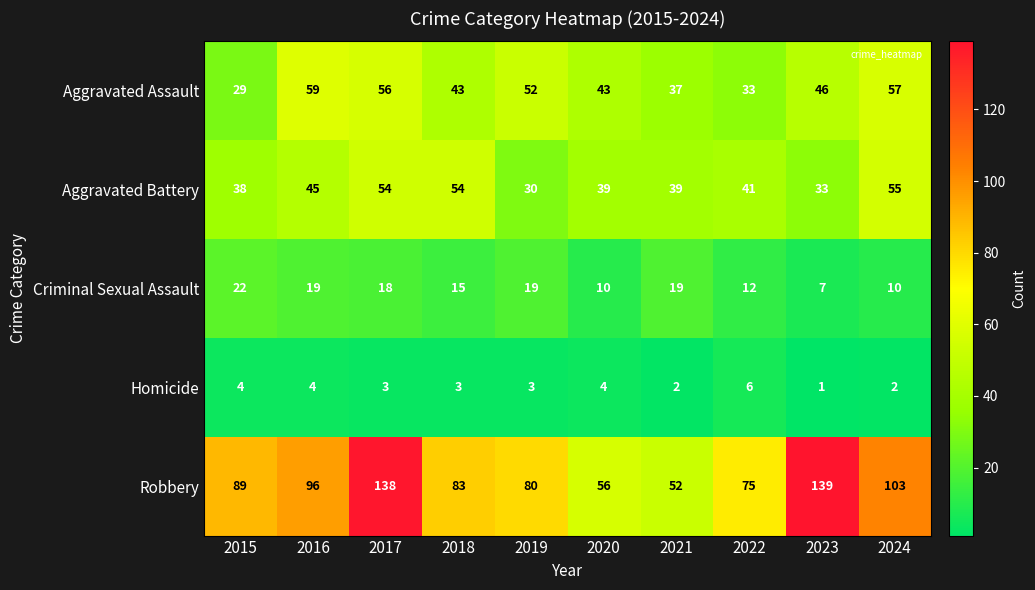

Which series has the widest spread of values?

Robbery